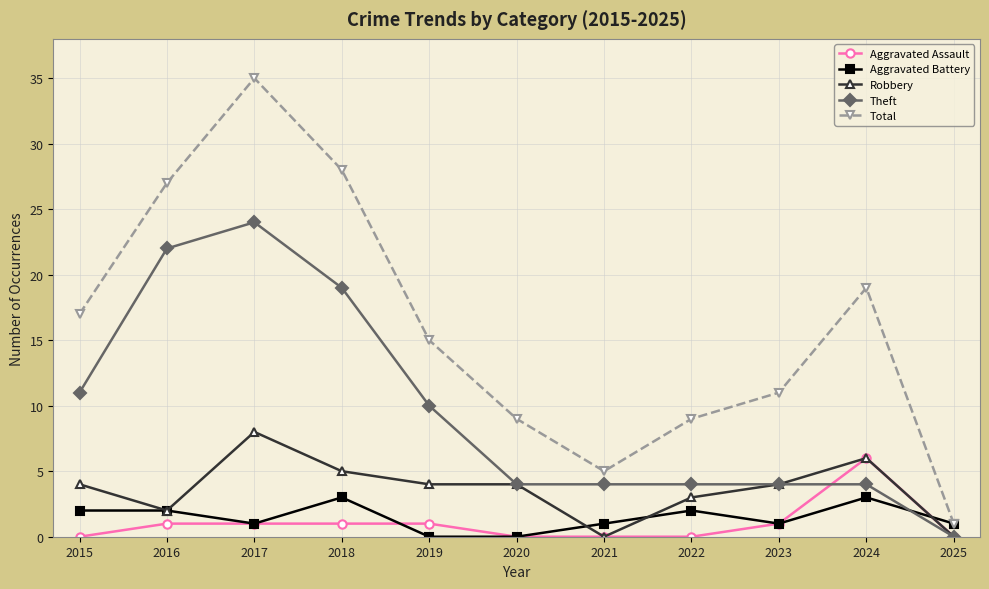

Reading right to left, list all the values displayed in this chart.

Aggravated Assault: 0	6	1	0	0	0	1	1	1	1	0
Aggravated Battery: 1	3	1	2	1	0	0	3	1	2	2
Robbery: 0	6	4	3	0	4	4	5	8	2	4
Theft: 0	4	4	4	4	4	10	19	24	22	11
Total: 1	19	11	9	5	9	15	28	35	27	17